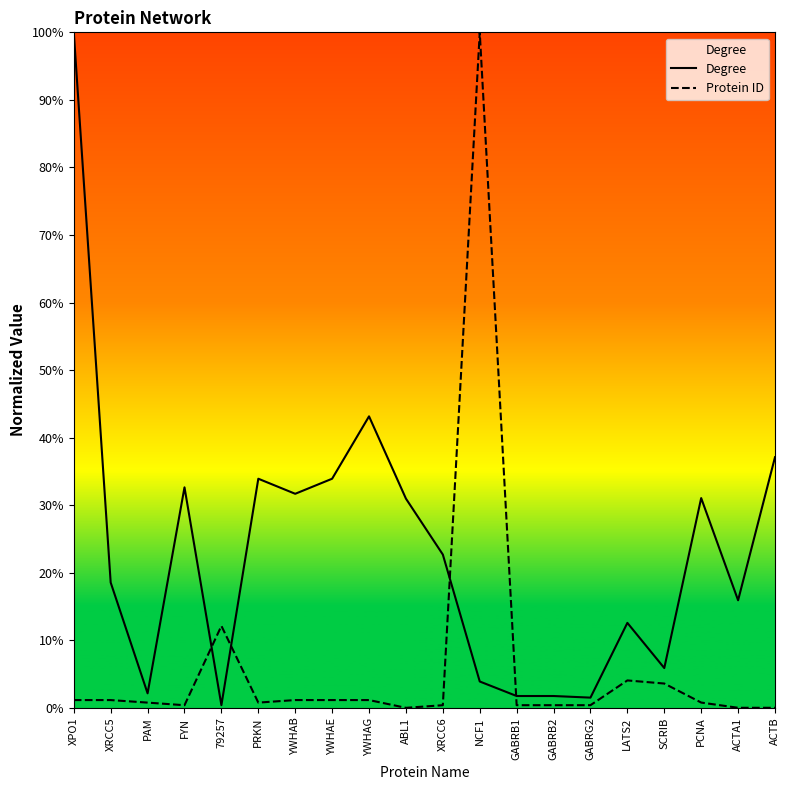

At which category does Protein ID reach its first local valley?

FYN